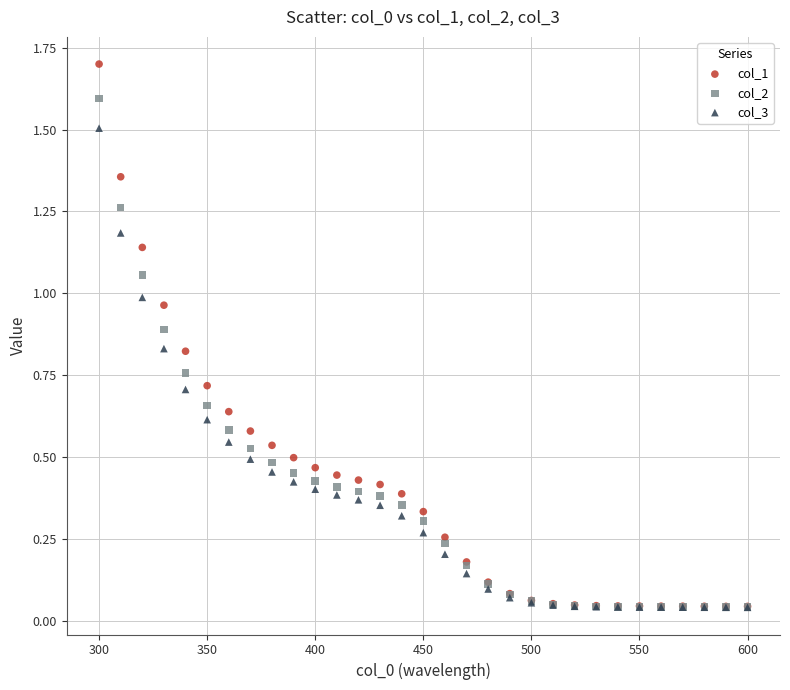

What are all the series names shown in the legend?

col_1, col_2, col_3